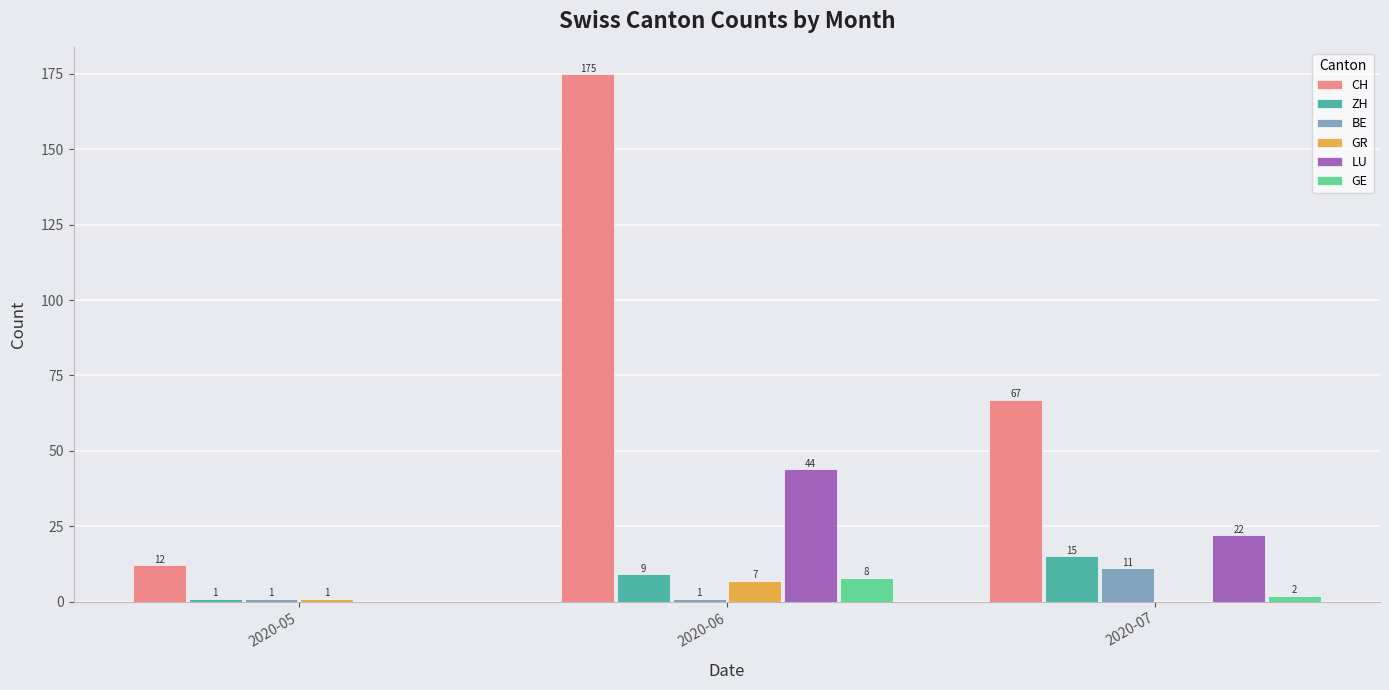

True or false: GE has a value of 0 at 2020-05.

True